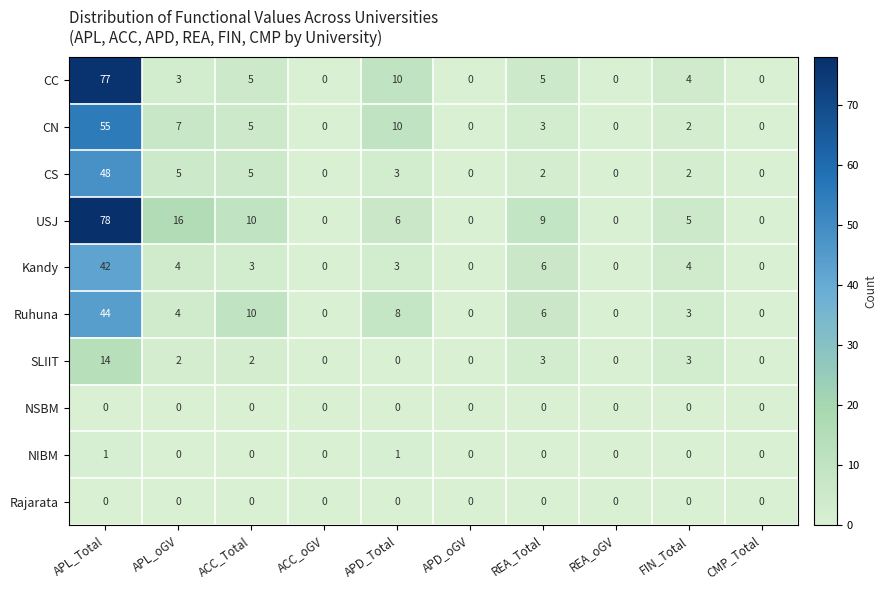

How many series are shown in this chart?

10